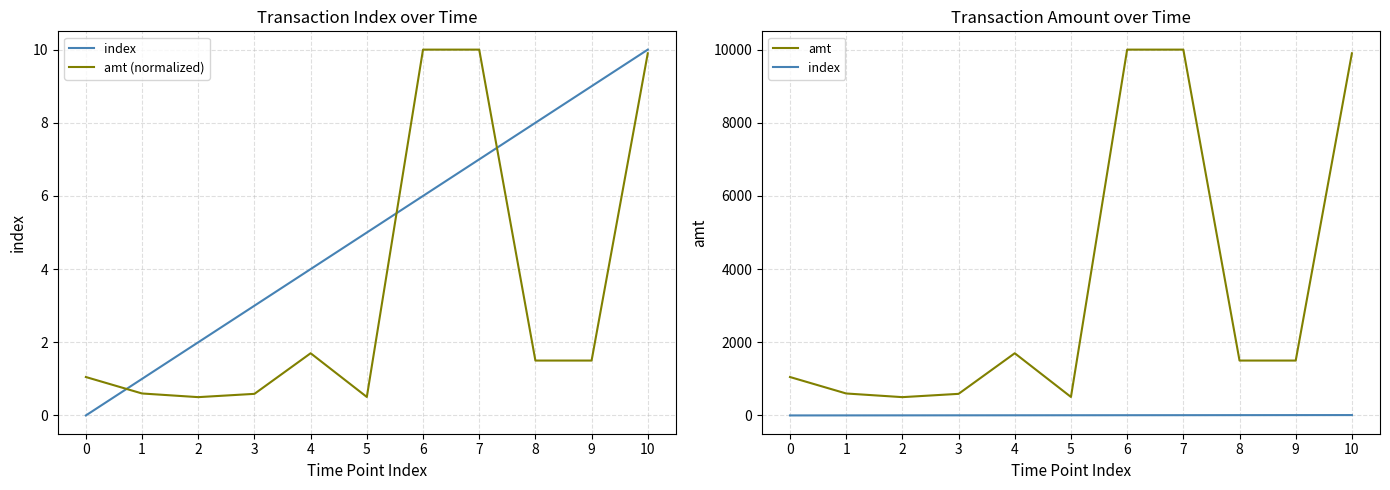

True or false: amt (normalized) and amt intersect in this chart.

False